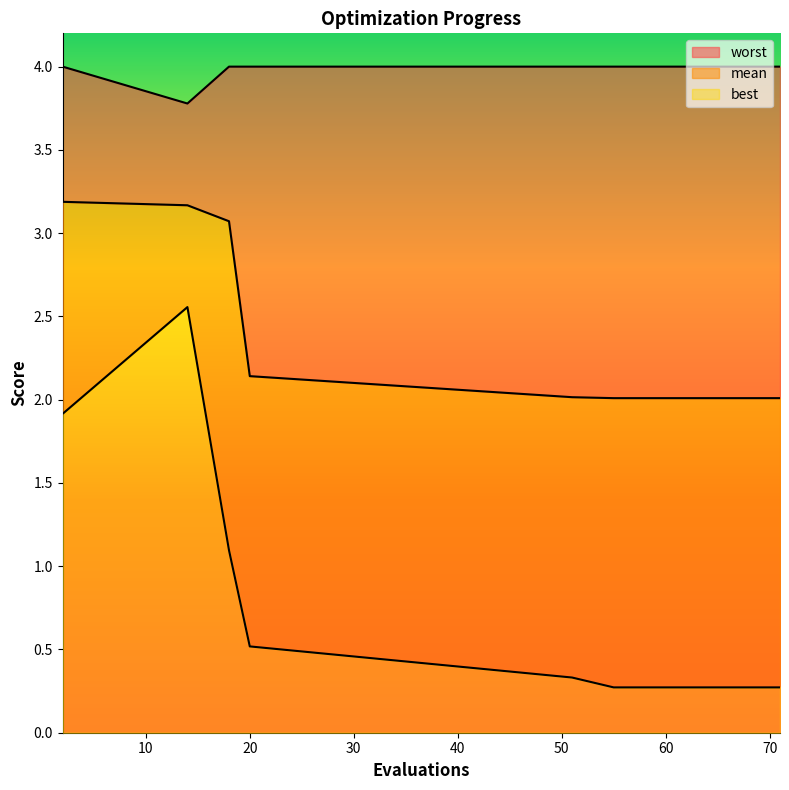

Where is worst nearest to the value 3?

14